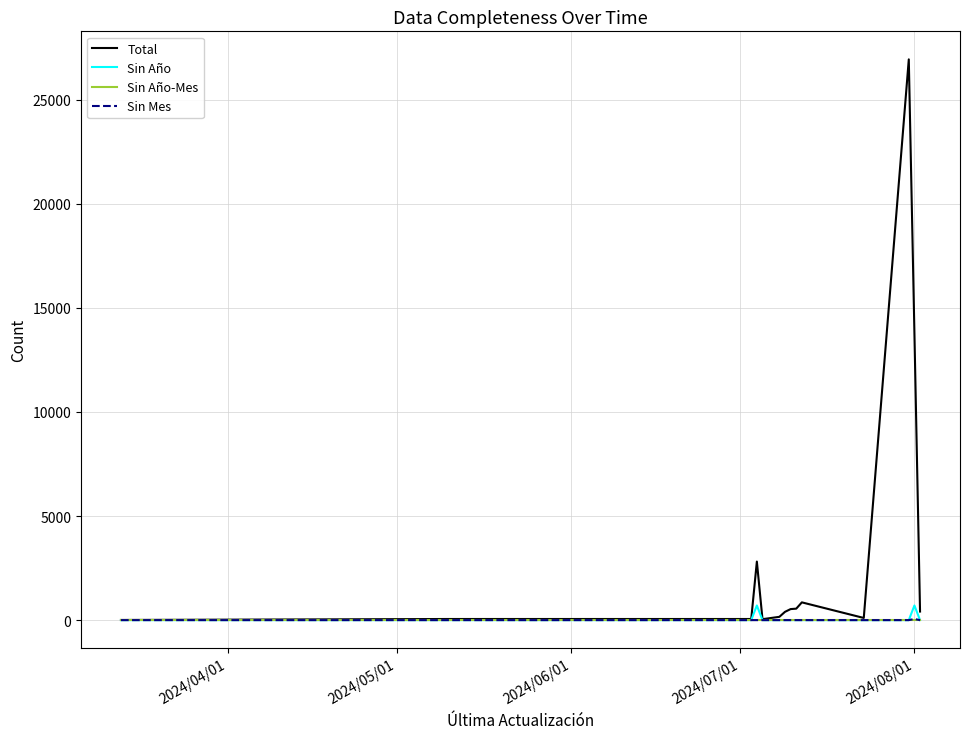

Which series has the largest range (max minus min)?

Total